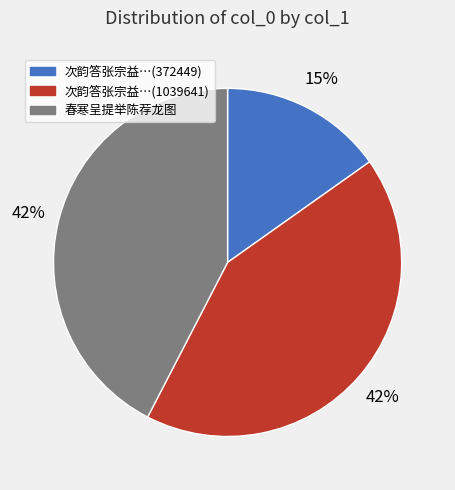

Is there any slice that represents more than half of the pie?

No